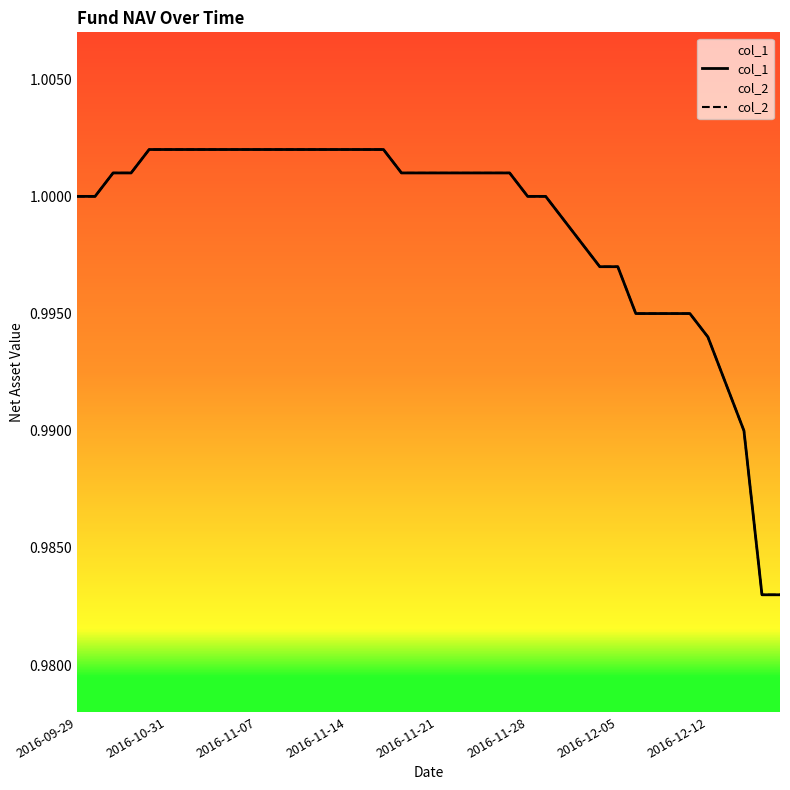

Rank the categories by col_2 value from lowest to highest.

38, 39, 37, 36, 35, 31, 32, 33, 34, 29, 30, 28, 27, 2016-09-29, 2016-10-31, 25, 26, 2016-11-07, 2016-11-14, 18, 19, 20, 21, 22, 23, 24, 2016-11-21, 2016-11-28, 2016-12-05, 2016-12-12, 8, 9, 10, 11, 12, 13, 14, 15, 16, 17